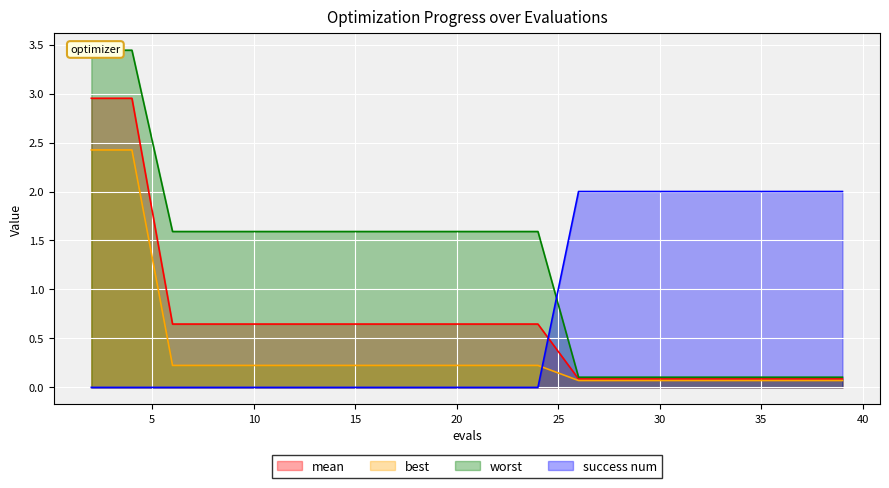

Which series has the largest range (max minus min)?

worst